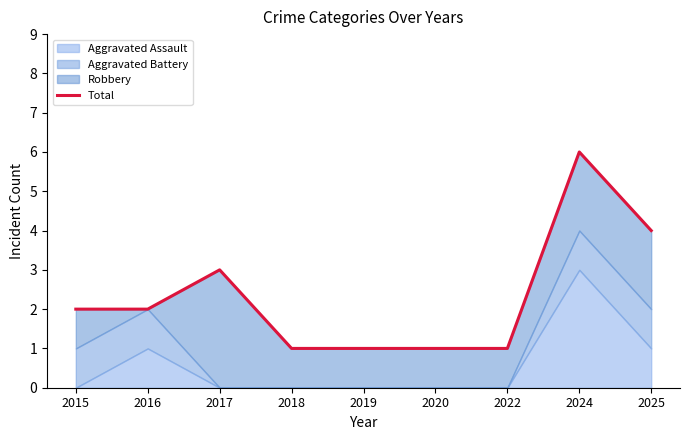

What is the value of the 3rd point from the left?

3